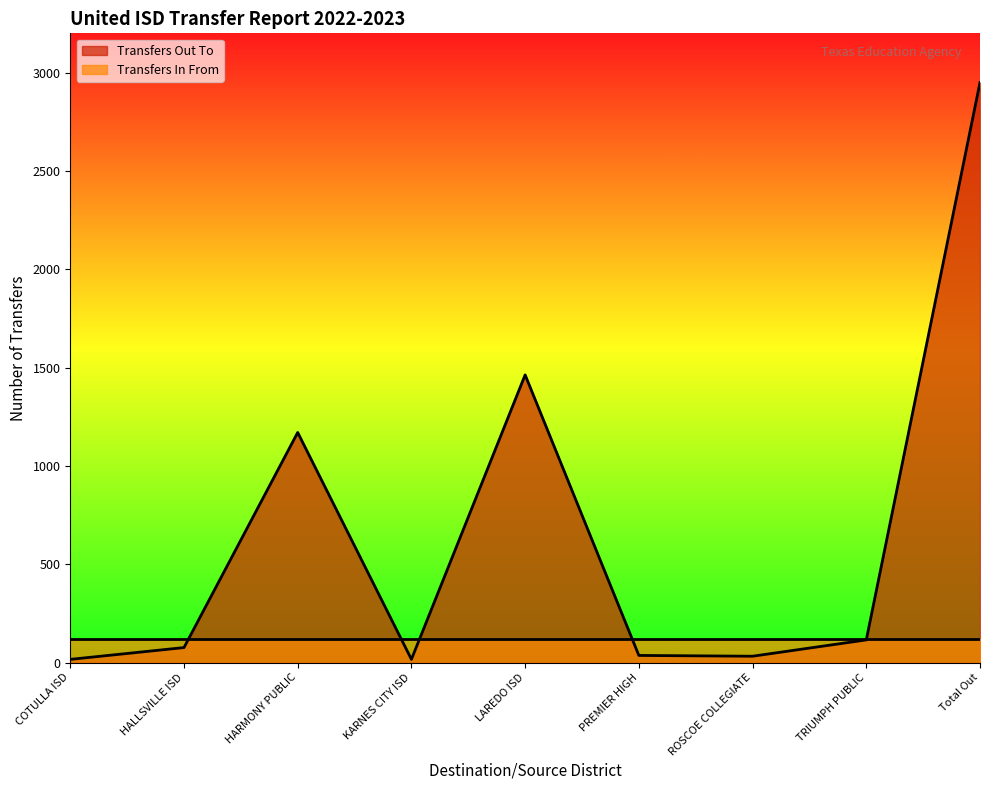

What is the difference between the maximum and minimum values?

2934